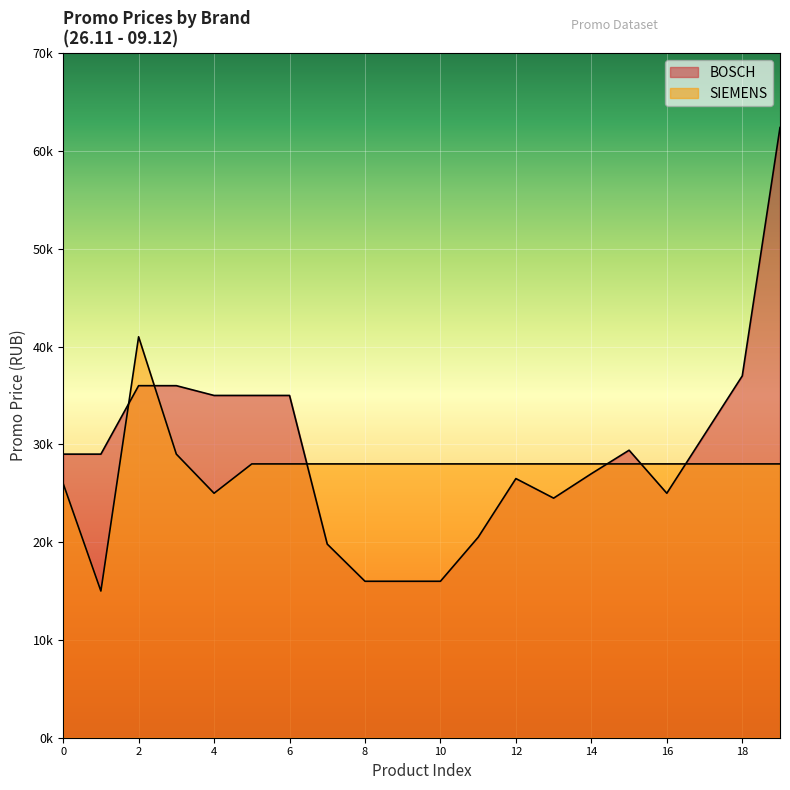

Which category has the lowest value across all series?

8